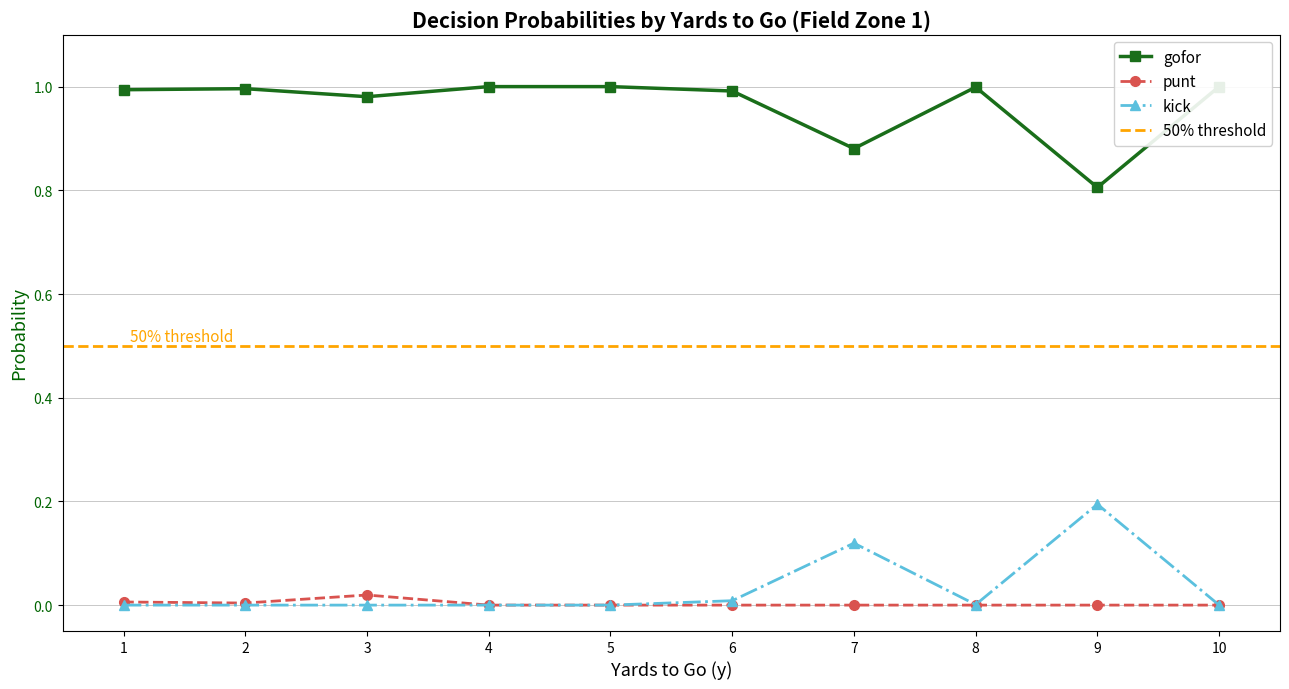

Which series changed the most between 1 and 7?

kick